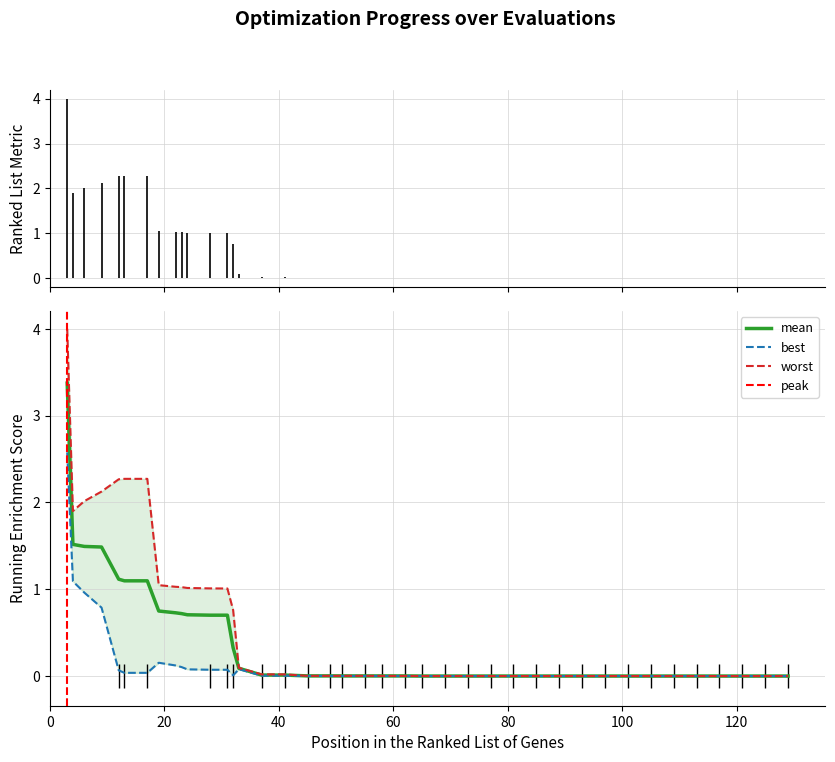

True or false: best and mean cross at least once.

False